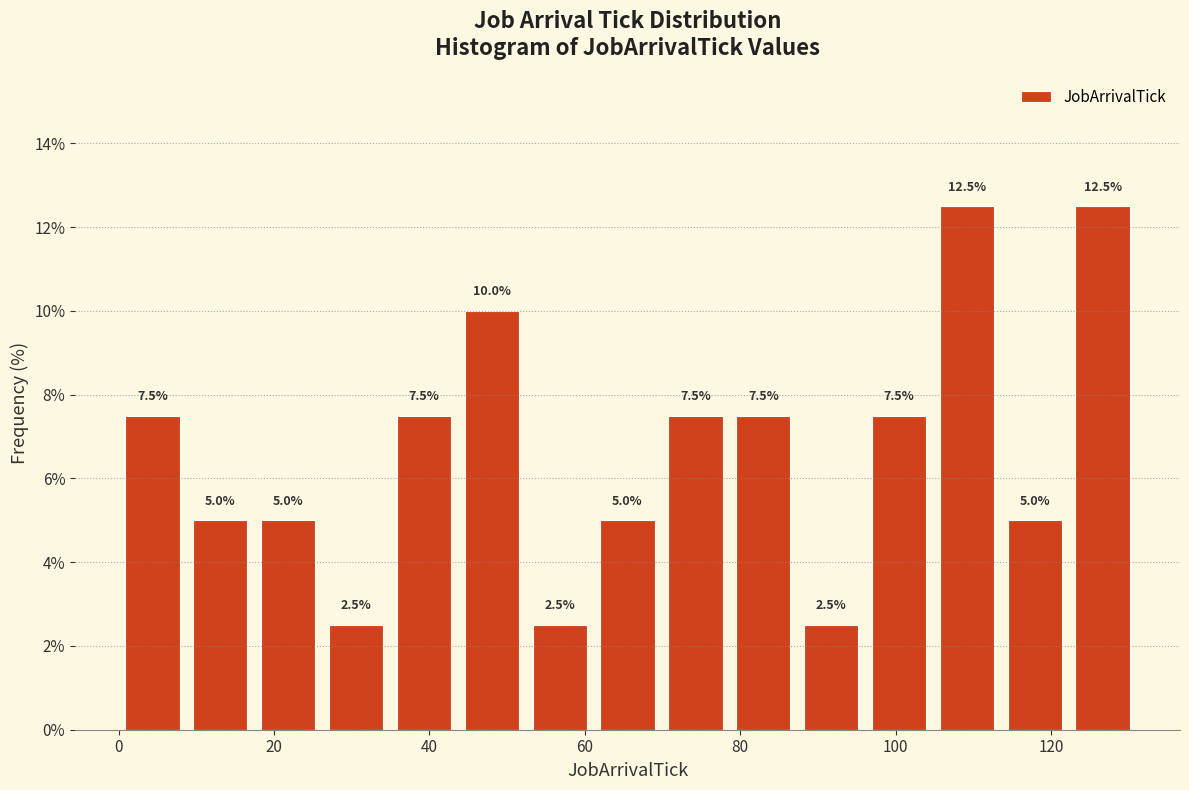

How tall is the bar that spans 62 to 70 on the x-axis? The bar edges are not printed on the chart, so give them approximately, as read against the axis.

5.0